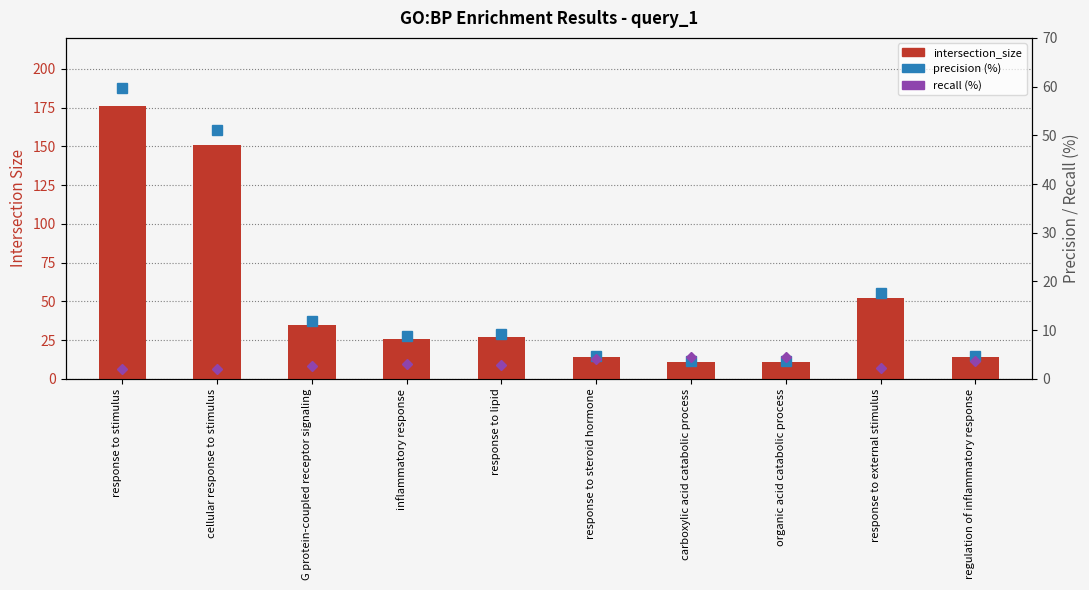

What is the average value of the precision (%) series?

17.5